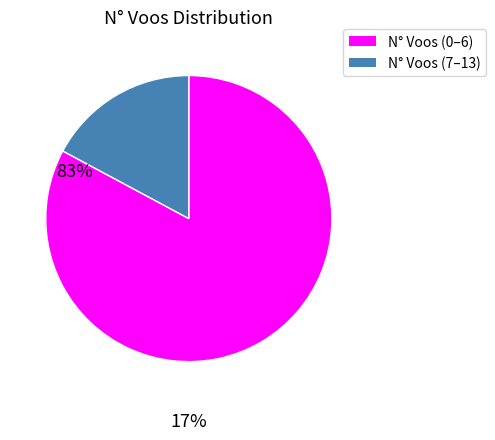

Does any single category account for the majority?

Yes